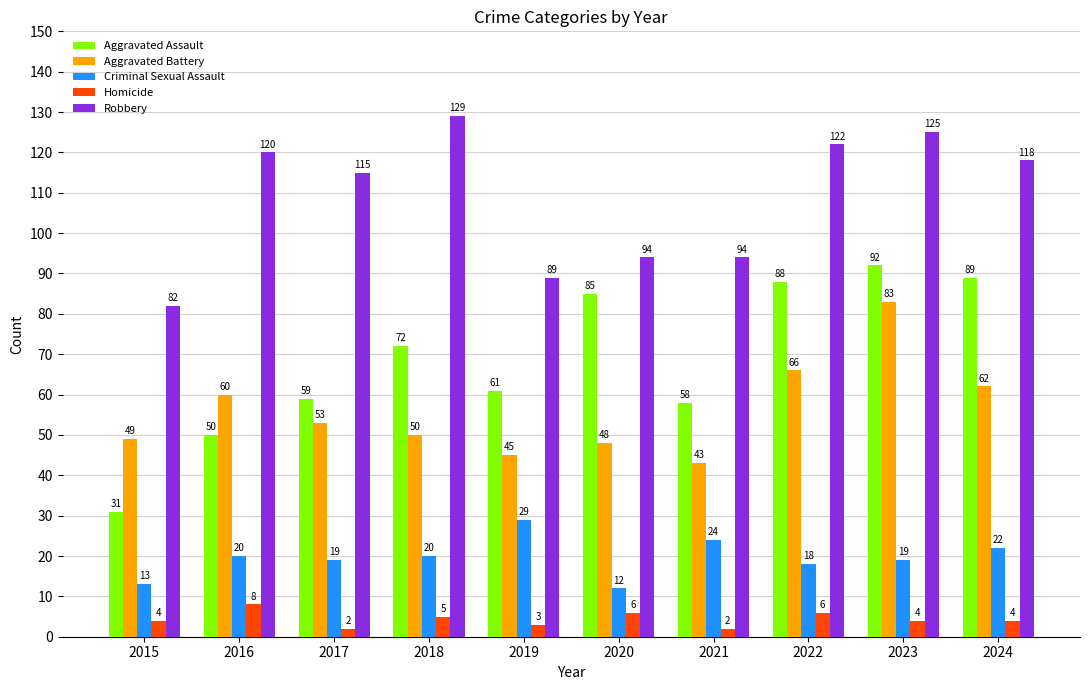

Reading left to right, what are all the values shown in this chart?

Aggravated Assault: 31	50	59	72	61	85	58	88	92	89
Aggravated Battery: 49	60	53	50	45	48	43	66	83	62
Criminal Sexual Assault: 13	20	19	20	29	12	24	18	19	22
Homicide: 4	8	2	5	3	6	2	6	4	4
Robbery: 82	120	115	129	89	94	94	122	125	118